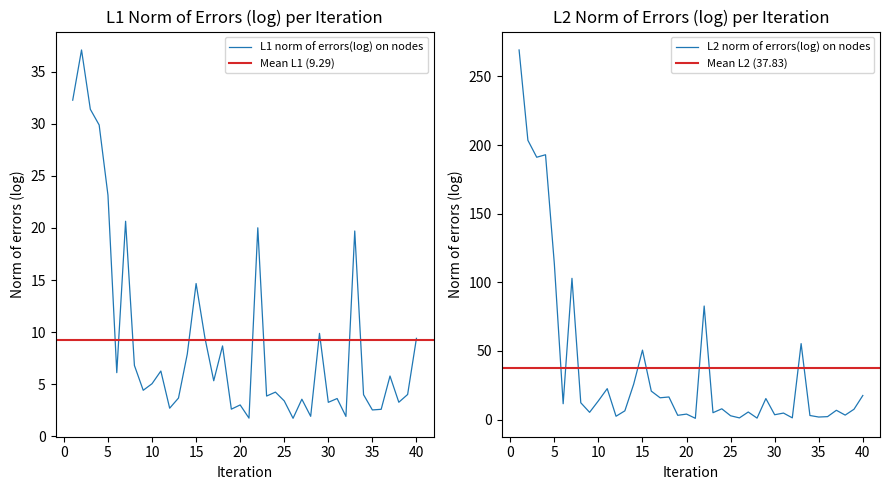

Where is L1 norm of errors(log) on nodes nearest to the value 19?

33